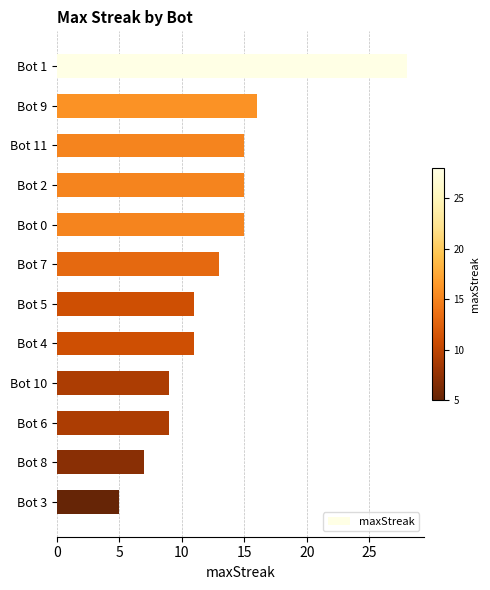

Reading top to bottom, list all the values displayed in this chart.

Bot 1=28	Bot 9=16	Bot 11=15	Bot 2=15	Bot 0=15	Bot 7=13	Bot 5=11	Bot 4=11	Bot 10=9	Bot 6=9	Bot 8=7	Bot 3=5